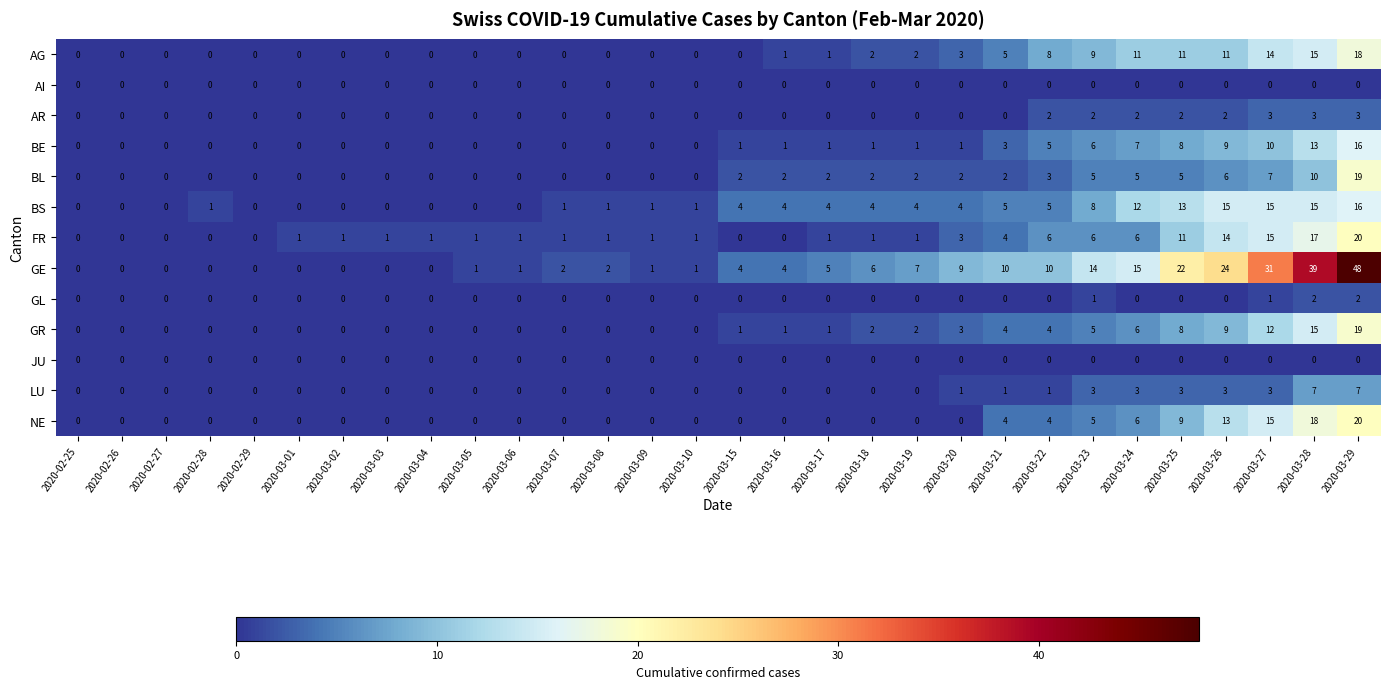

Which series has the largest total across all categories?

GE